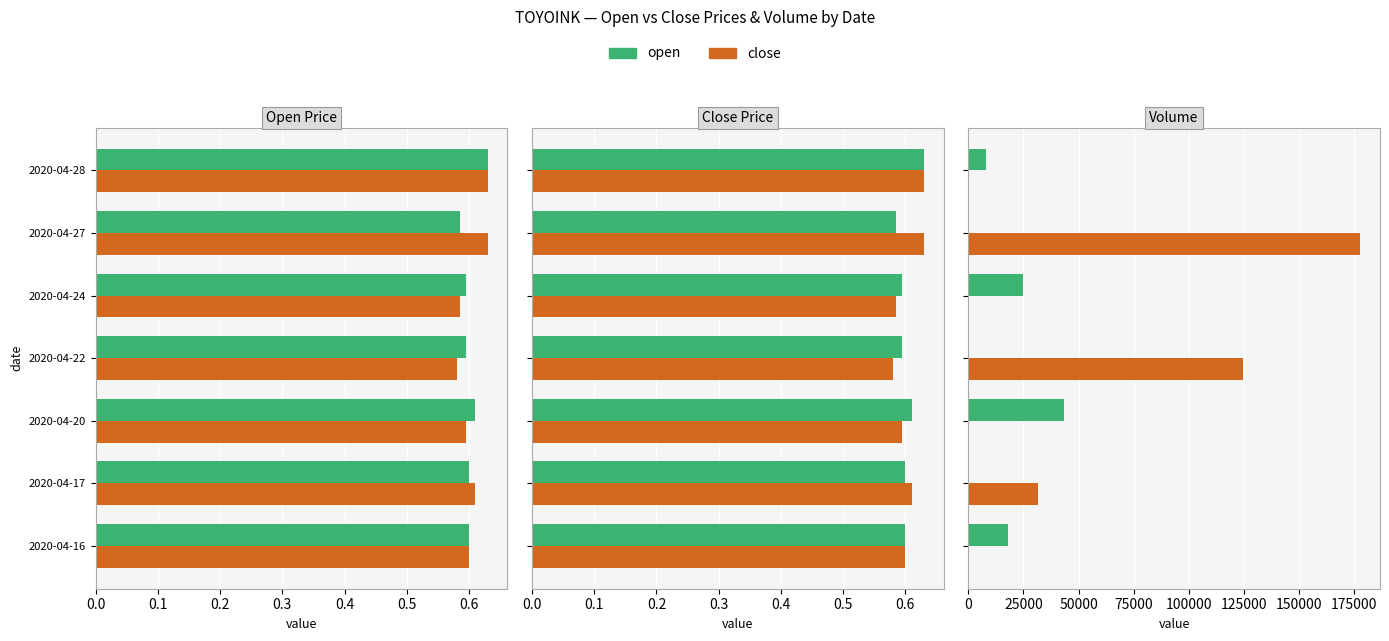

The value of close at 0.6 is 0. True or false?

True